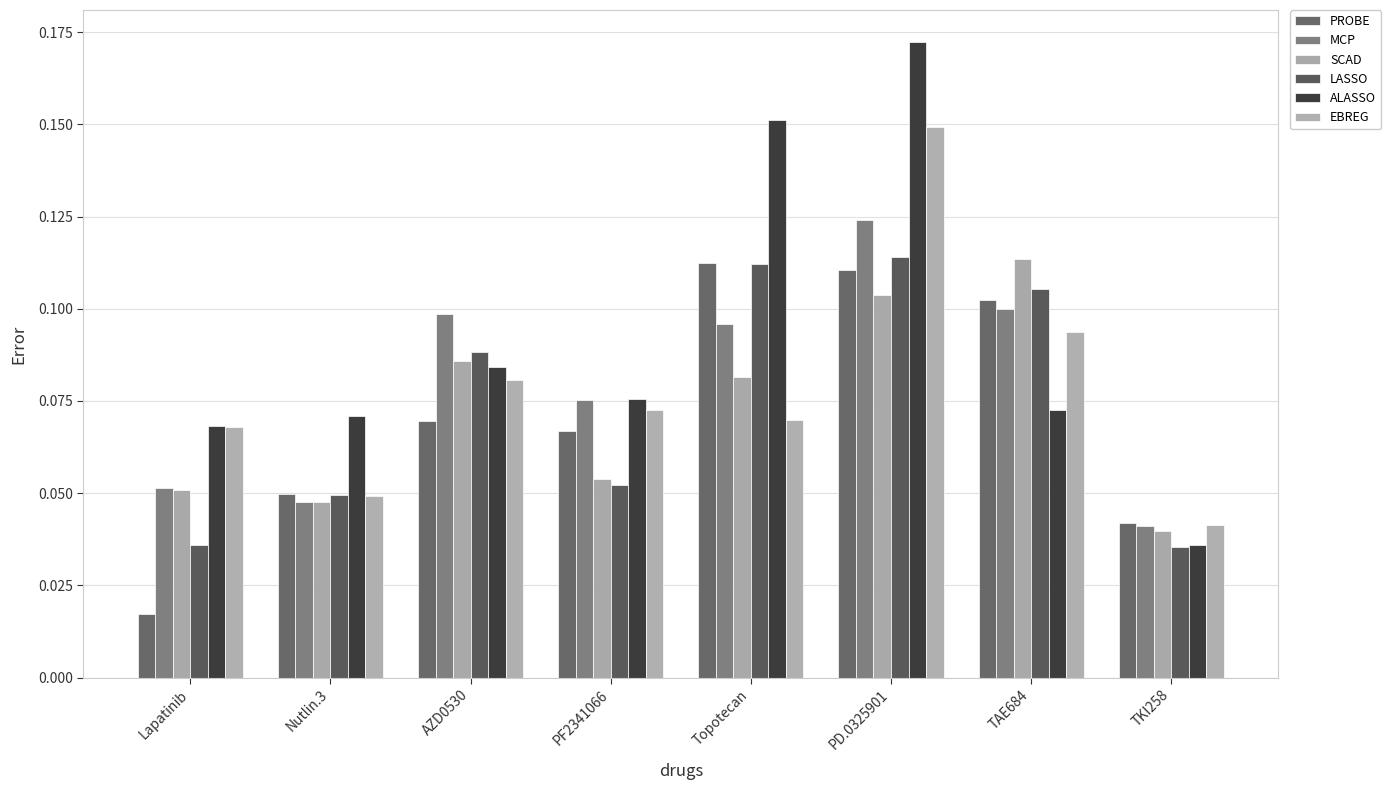

What is the value of the EBREG bar at the 3rd from the left?

0.1